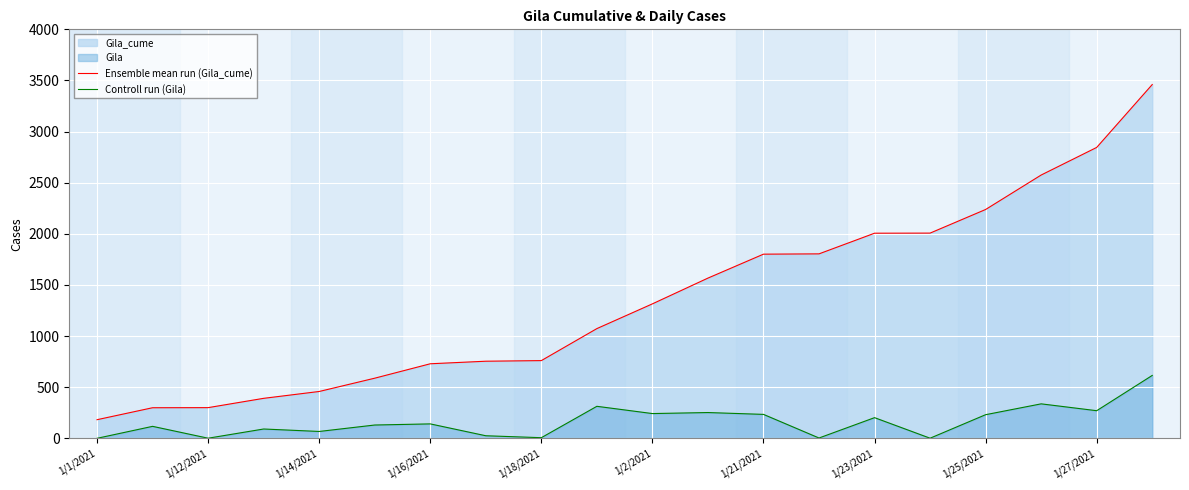

Reading left to right, what are all the values shown in this chart?

Ensemble mean run (Gila_cume): 182	299	300	391	458	588	729	754	760	1073	1315	1567	1801	1804	2006	2007	2238	2575	2845	3460
Controll run (Gila): 0	117	1	91	67	130	141	25	6	313	242	252	234	3	202	1	231	337	270	615